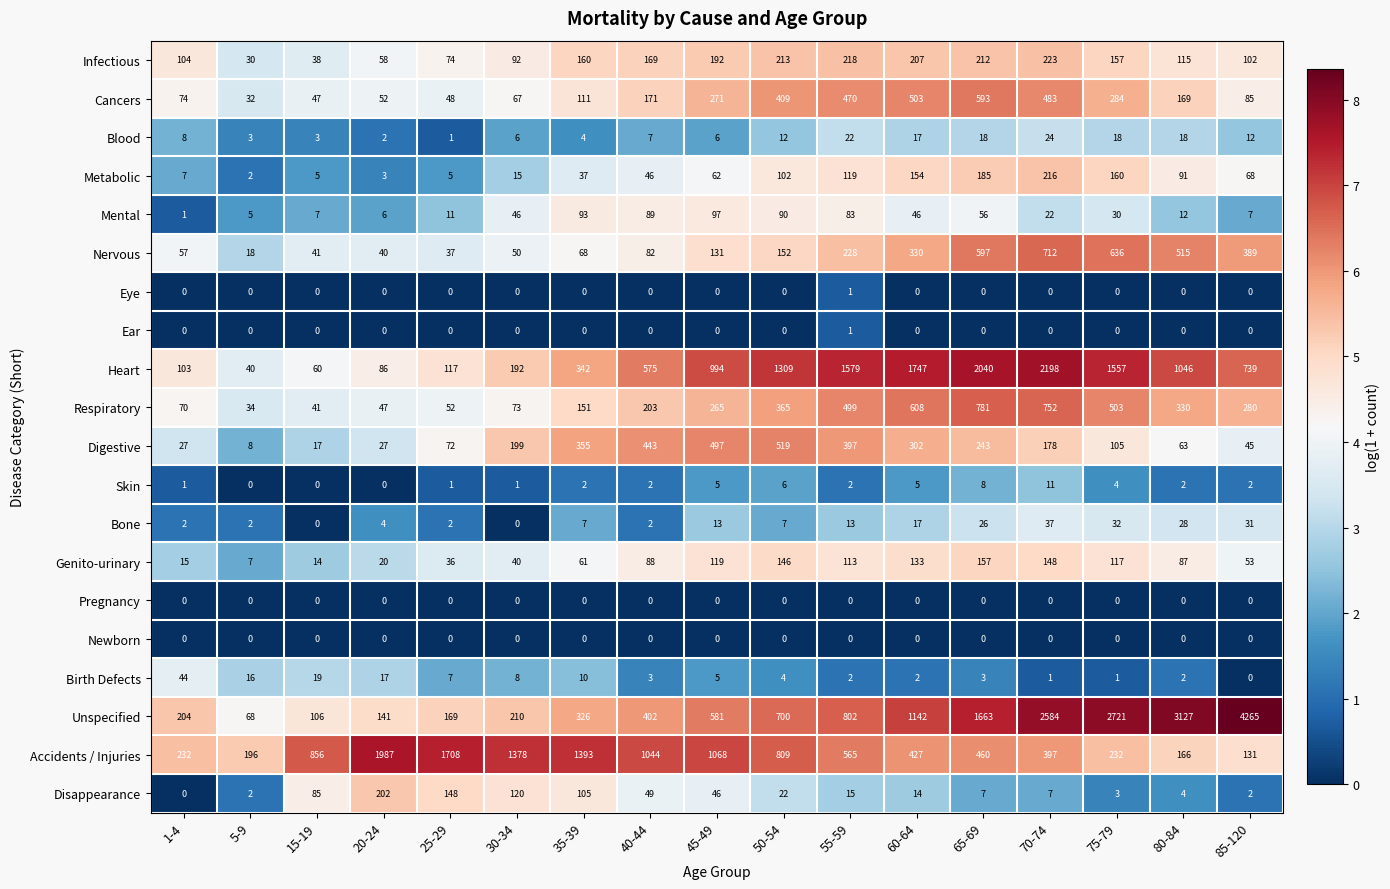

What is the total value across all series at 70-74?

7993